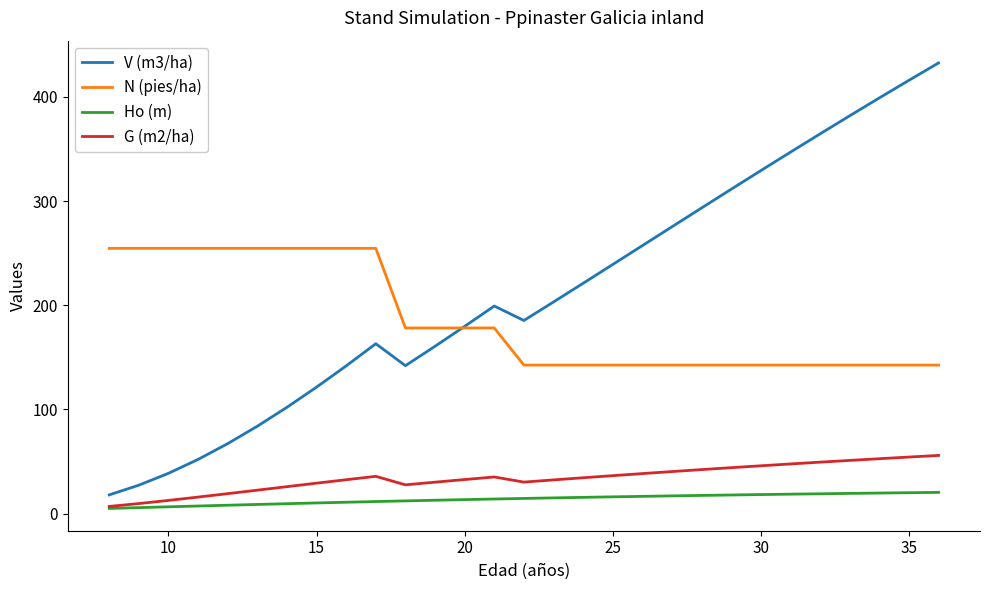

True or false: Ho (m) and N (pies/ha) cross at least once.

False